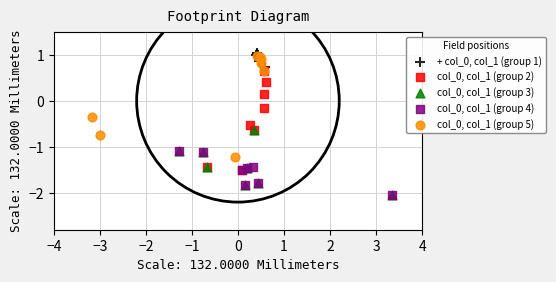

What are all the series names shown in the legend?

+ col_0, col_1 (group 1), col_0, col_1 (group 2), col_0, col_1 (group 3), col_0, col_1 (group 4), col_0, col_1 (group 5)